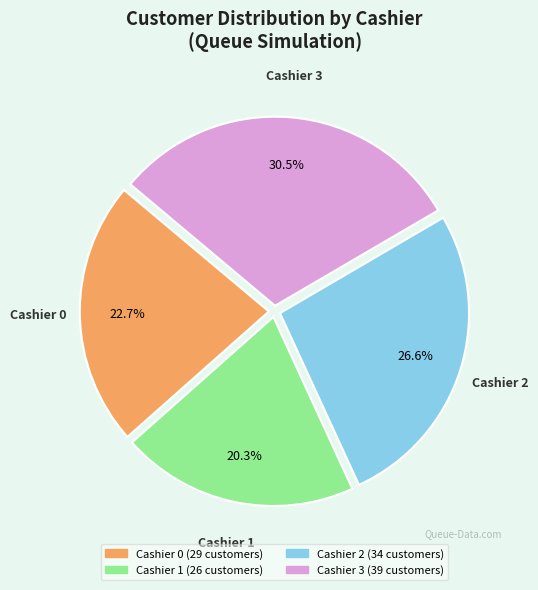

What is the largest slice in the pie chart?

Cashier 3